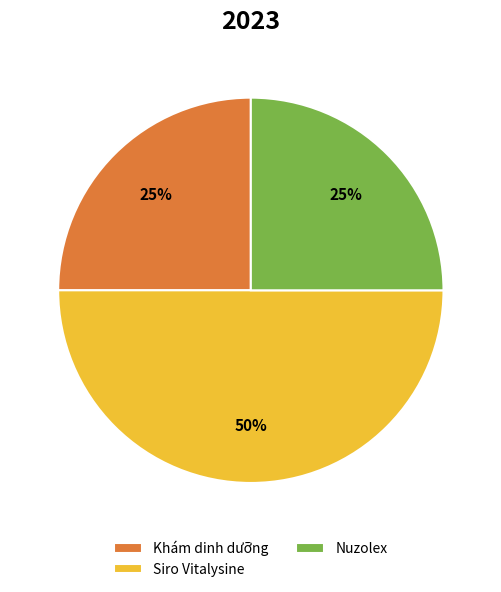

How many segments does this pie chart have?

3